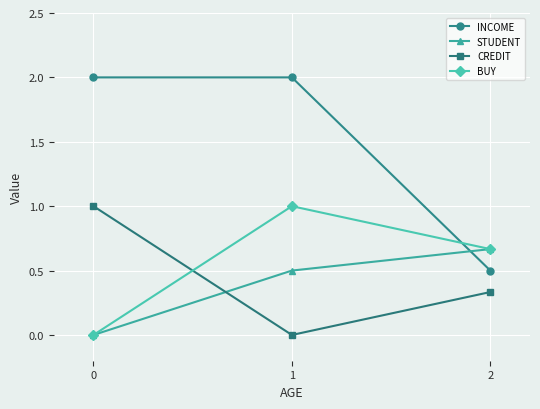

How many series are shown in this chart?

4